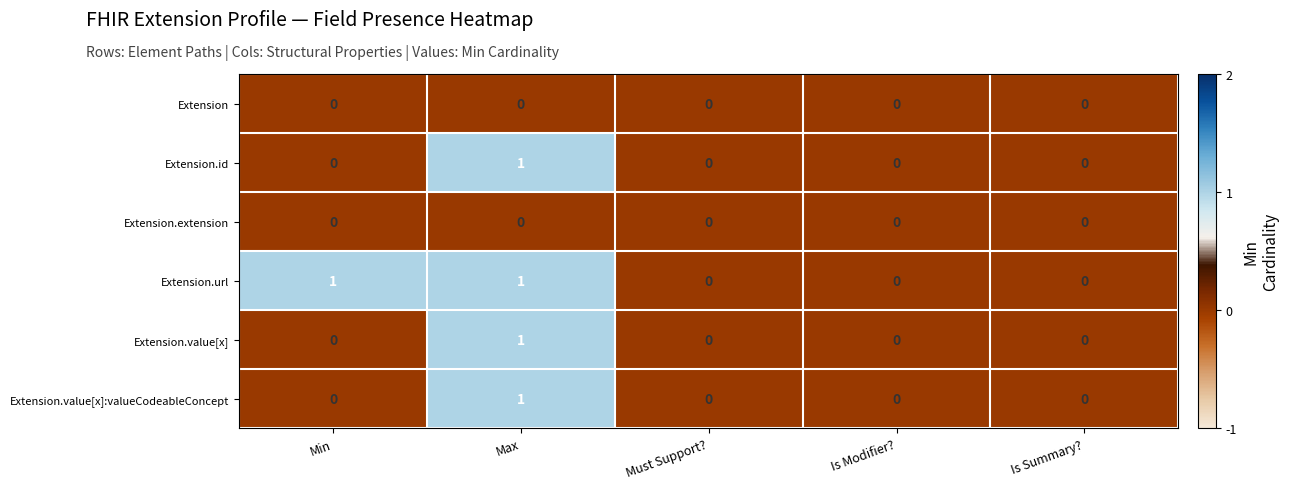

Which series has the largest total across all categories?

Extension.url